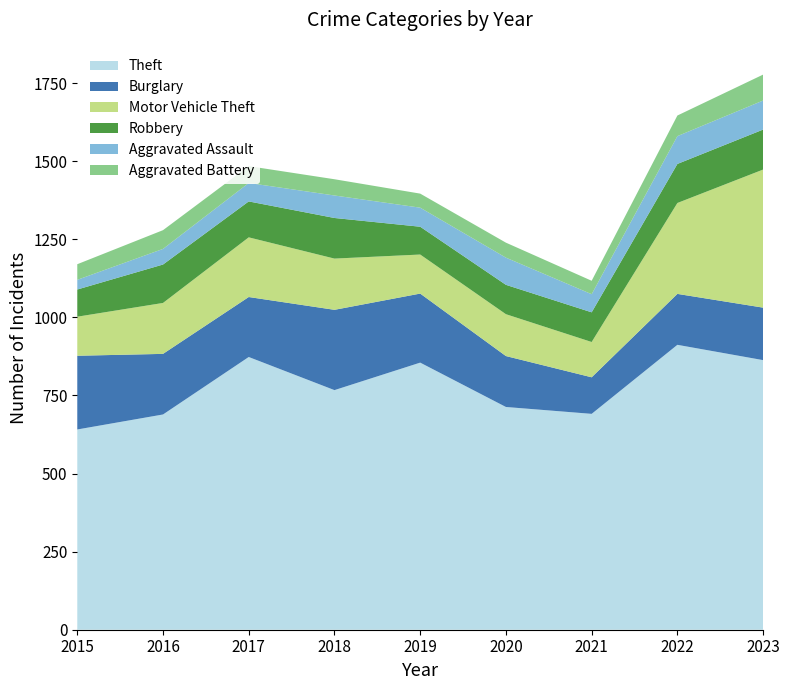

Reading right to left, extract all data points from this chart.

Theft: 863	912	691	713	855	767	873	689	641
Burglary: 168	163	117	163	221	257	192	194	236
Motor Vehicle Theft: 442	291	113	134	125	164	191	163	125
Robbery: 128	125	95	94	89	130	115	123	87
Aggravated Assault: 93	89	58	87	61	72	59	50	31
Aggravated Battery: 83	66	43	48	45	52	54	60	50